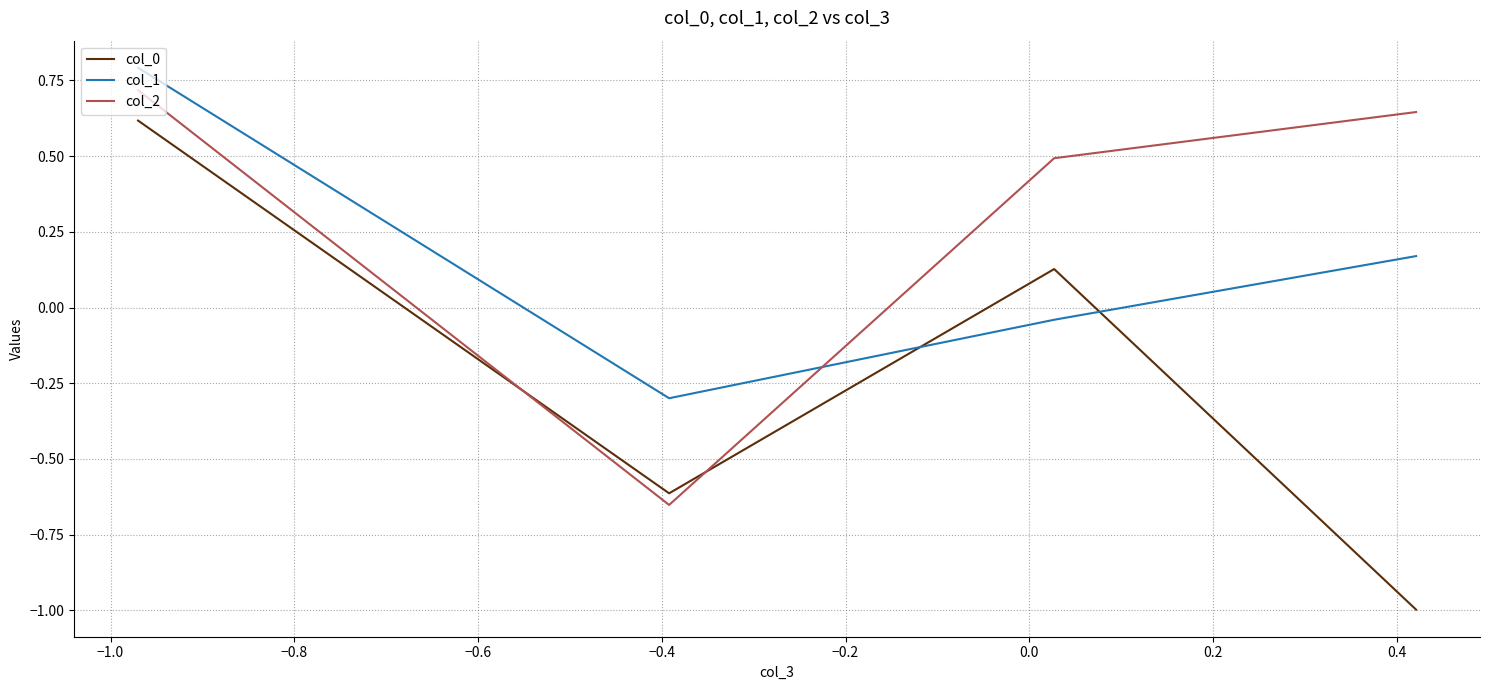

How many data points in col_2 are above 0?

3